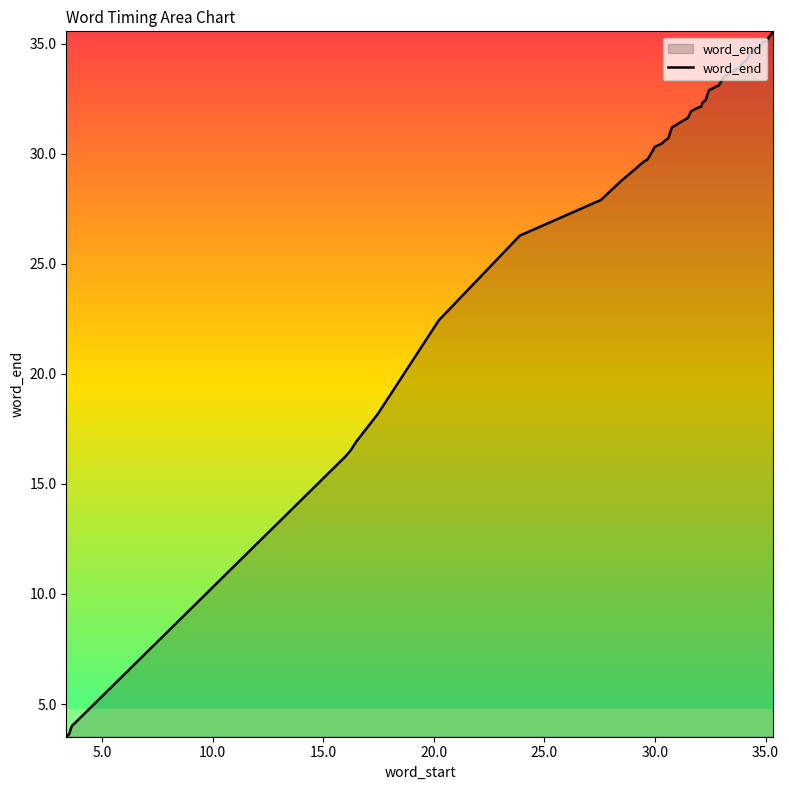

What is the average value?

28.1